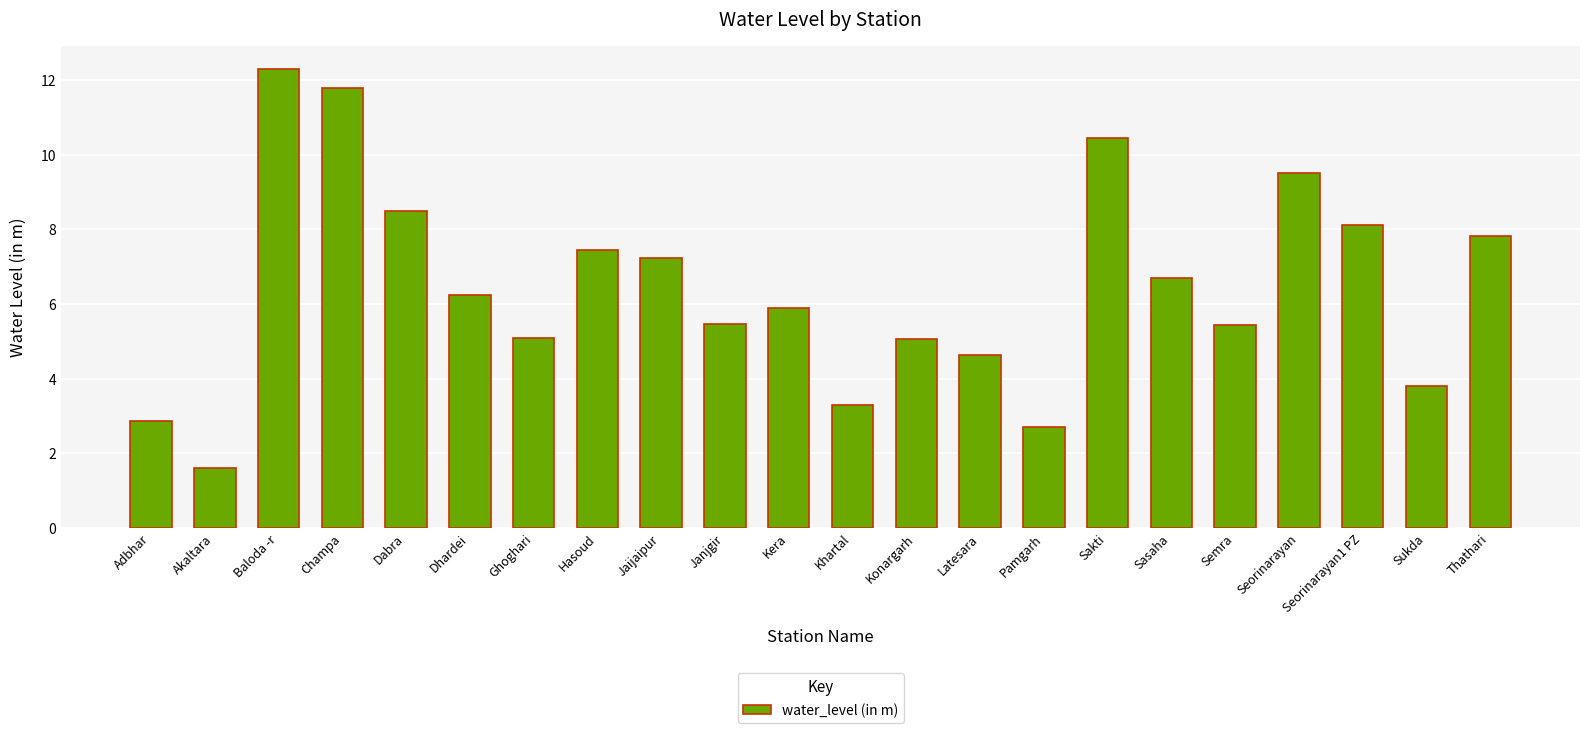

What is the difference between the maximum and minimum values?

10.7